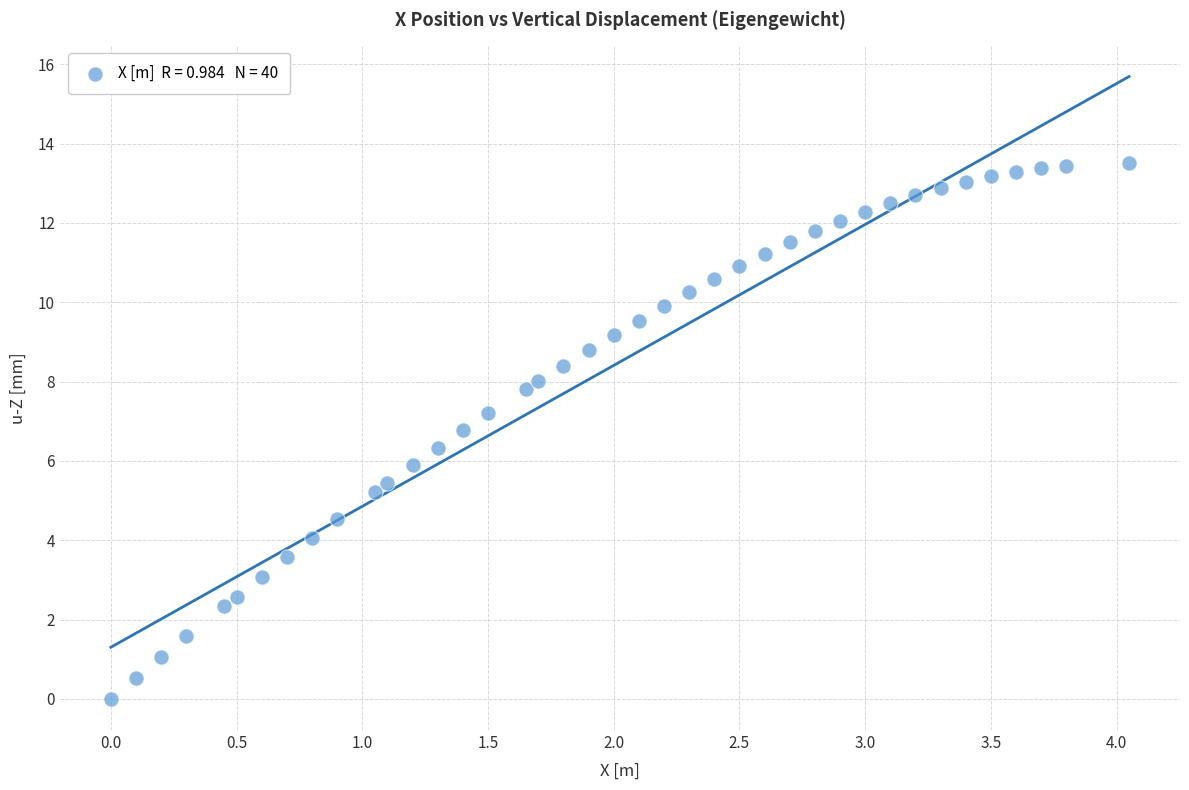

What is the range of X values (max minus min)?

4.1